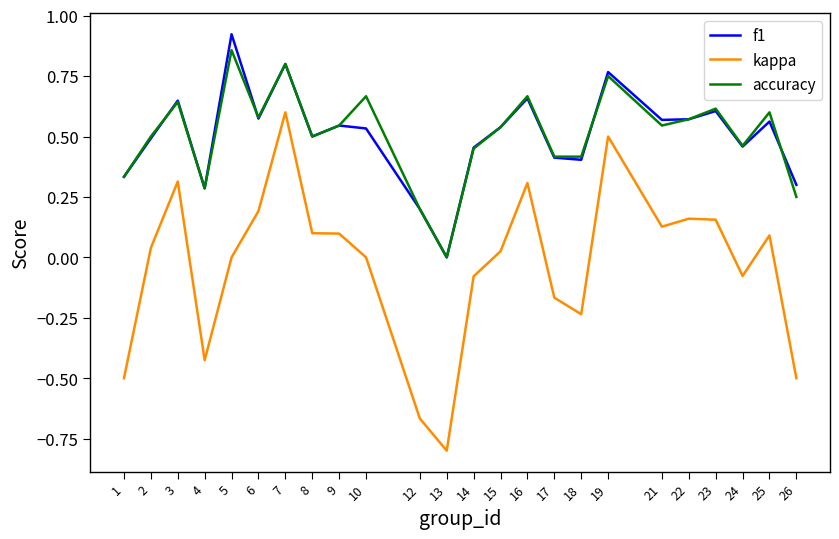

What is the total value across all series at 8?

1.1